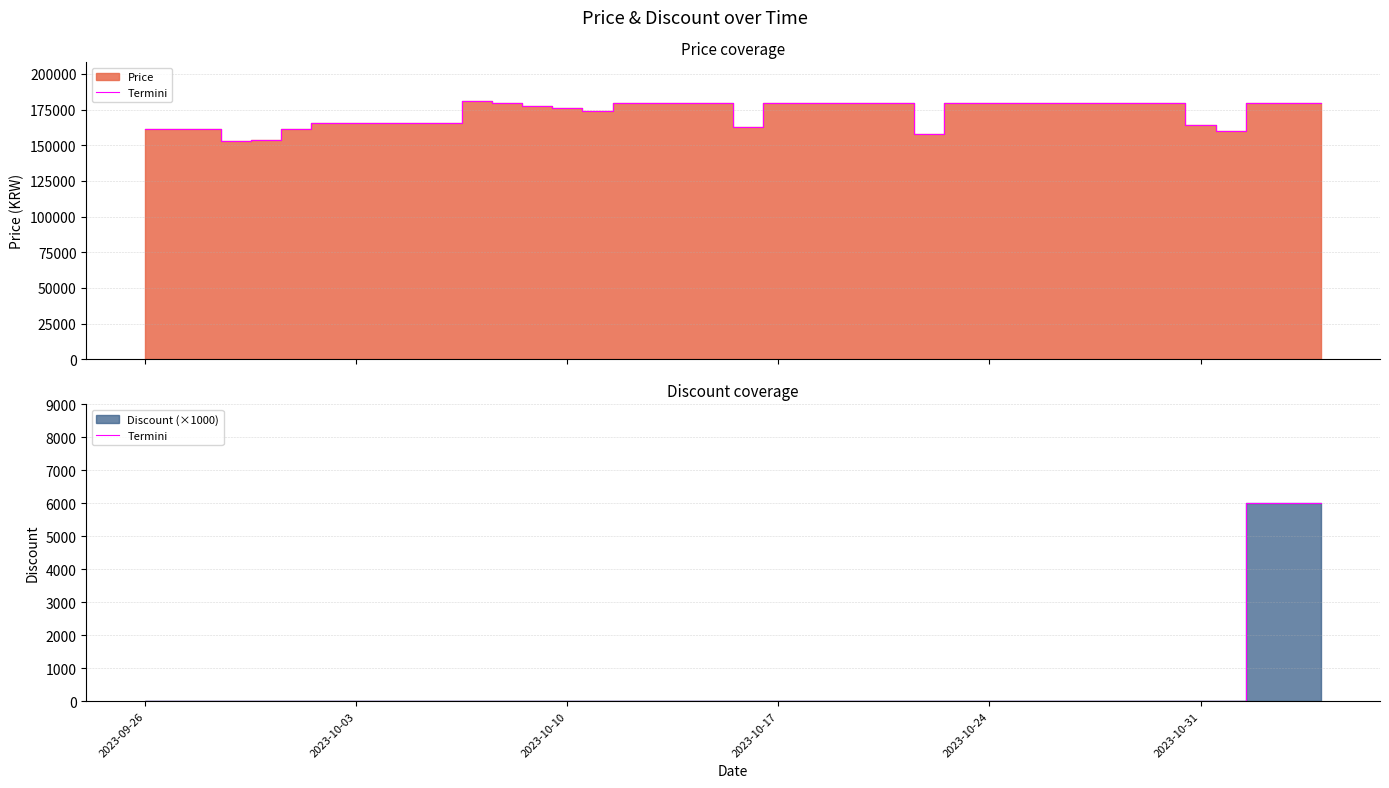

How many lines are shown in the chart?

1